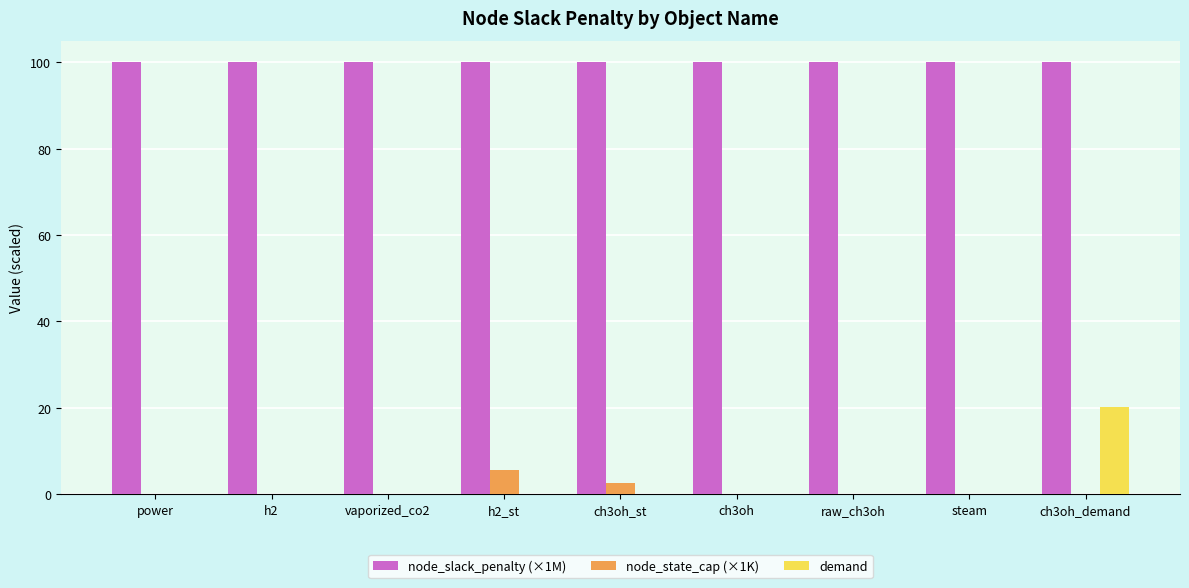

At which category is the sum across all series the highest?

ch3oh_demand